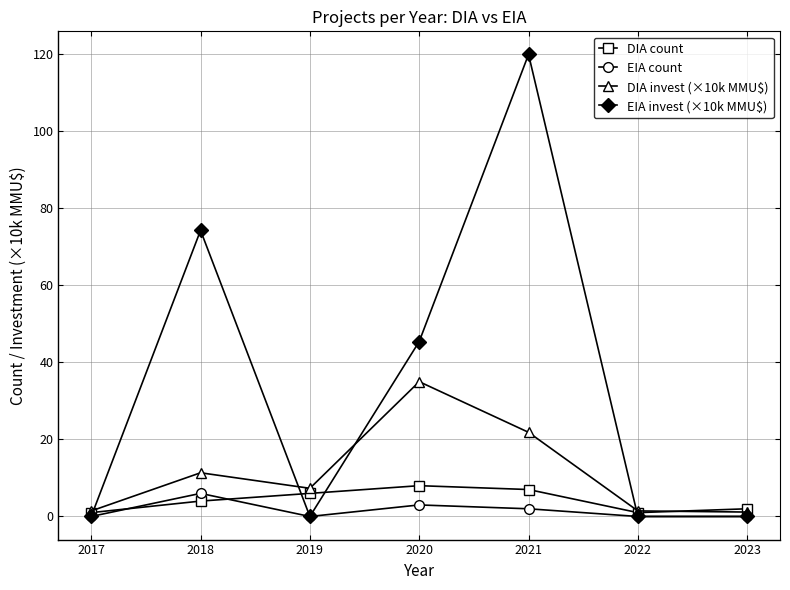

What is the difference between the DIA count values at 2018 and 2020?

4.0